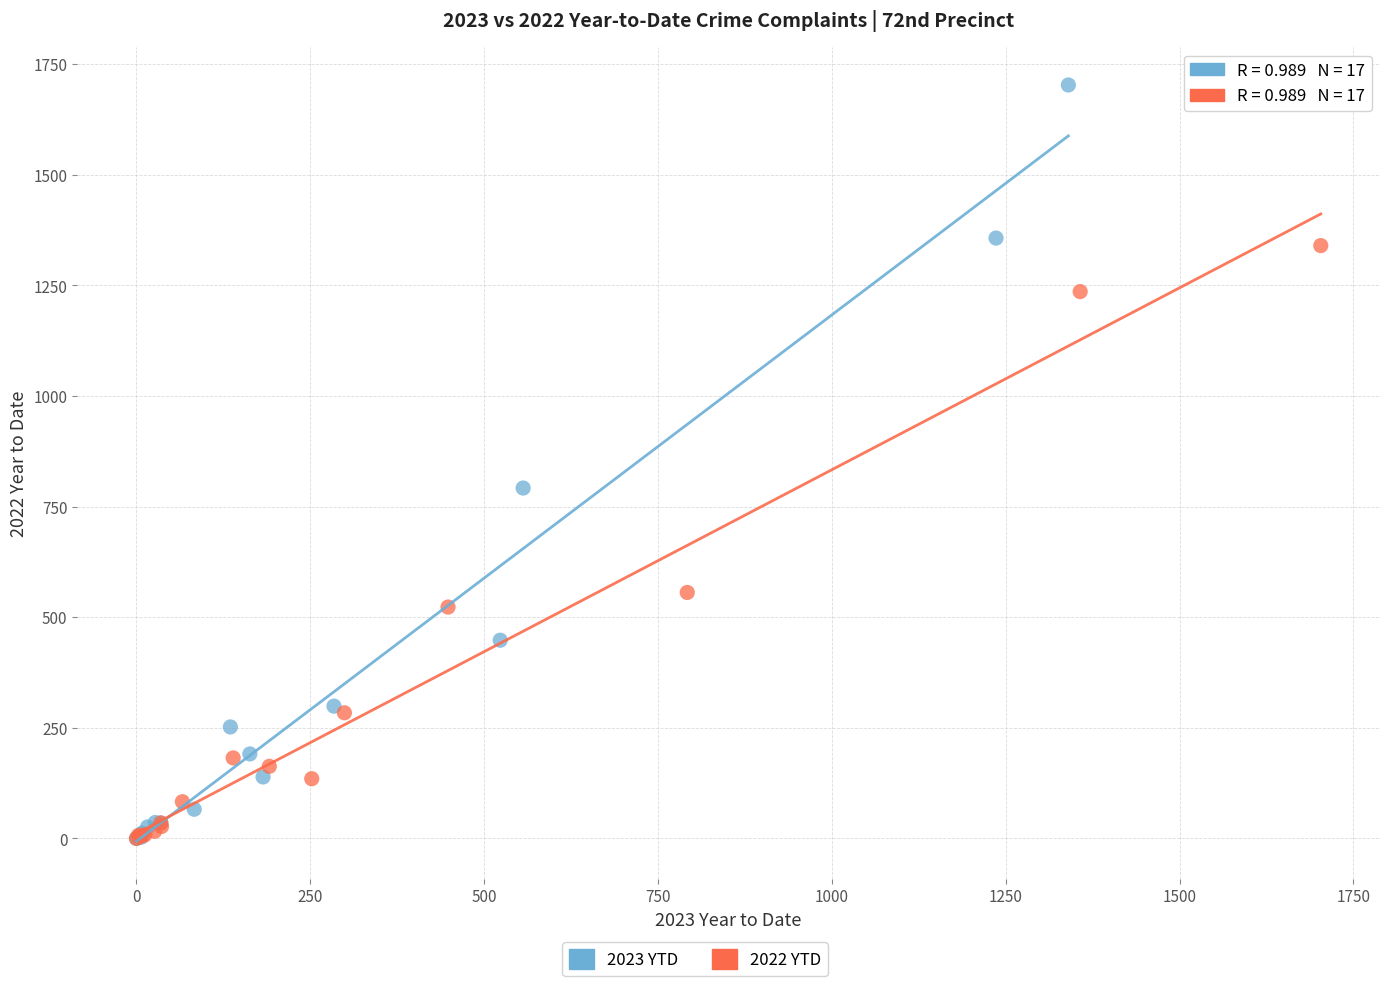

Which series has the widest spread of Y values?

2023 YTD